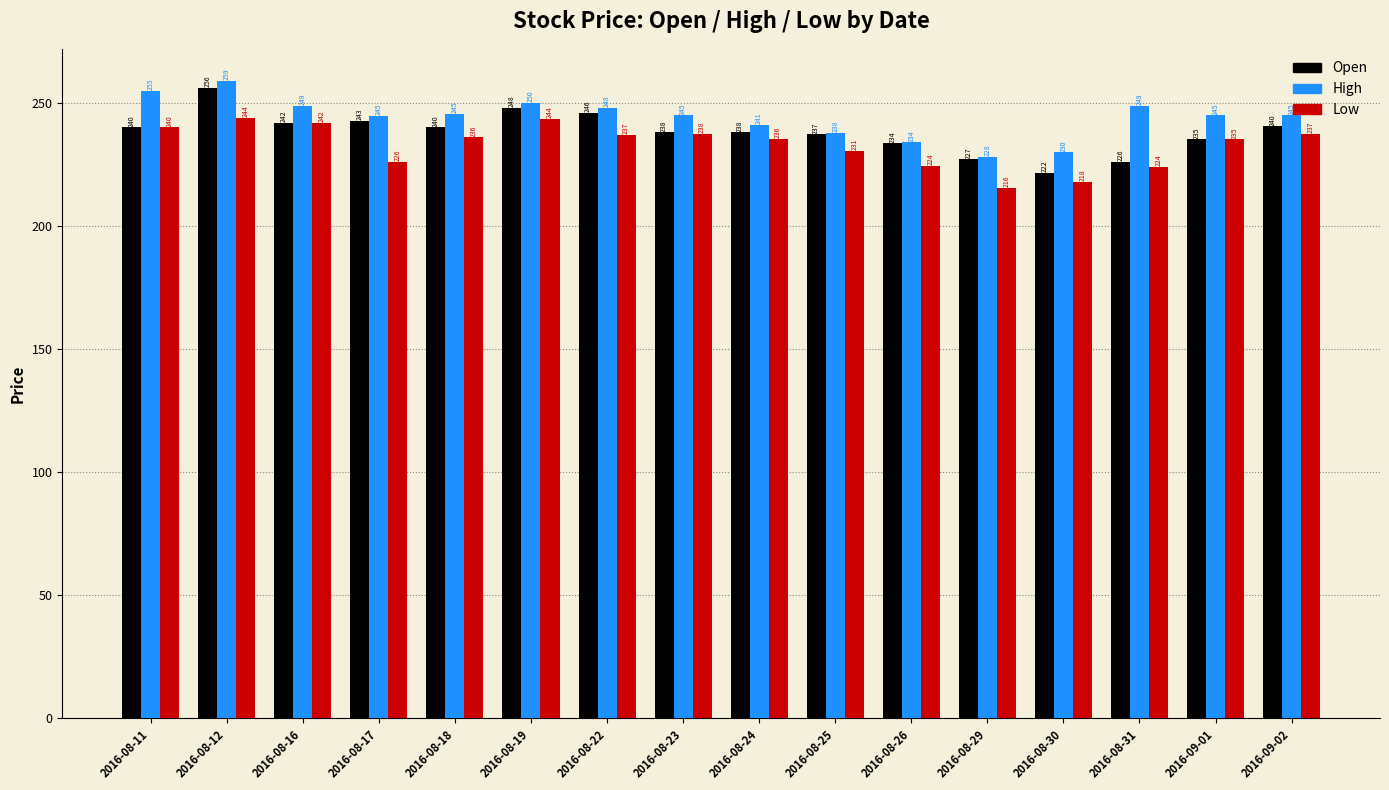

What position from the left is 2016-08-11?

1